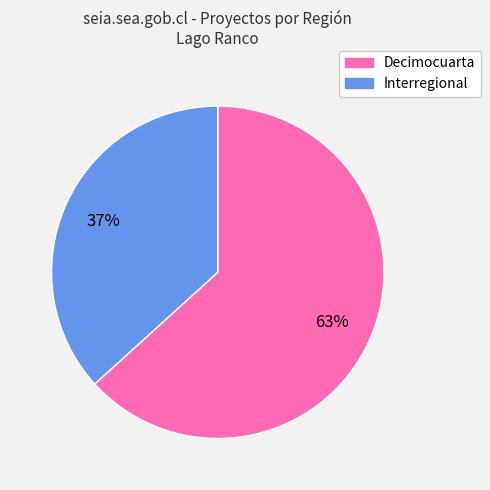

Count the number of slices in the pie.

2